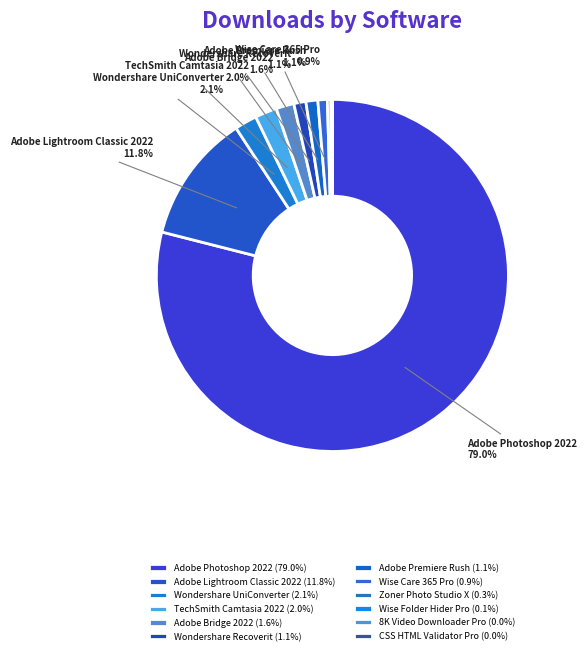

What is the ratio of the value at Wondershare Recoverit to the value at Wondershare UniConverter?

0.5